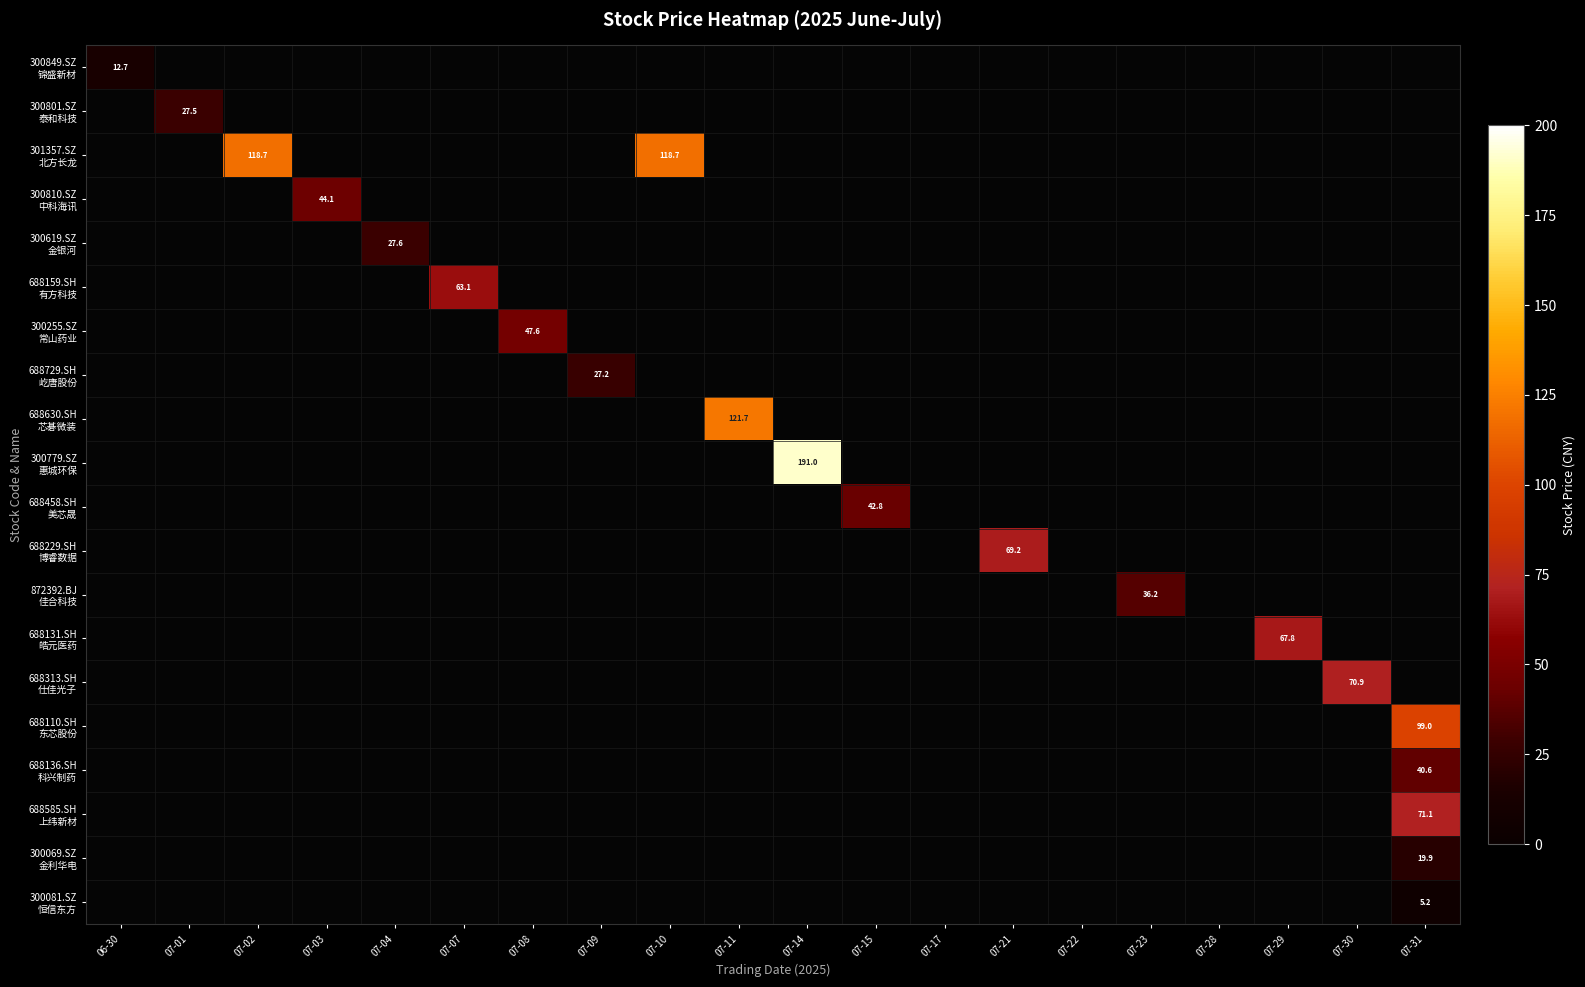

What is the maximum value for 688313.SH 仕佳光子?

70.9